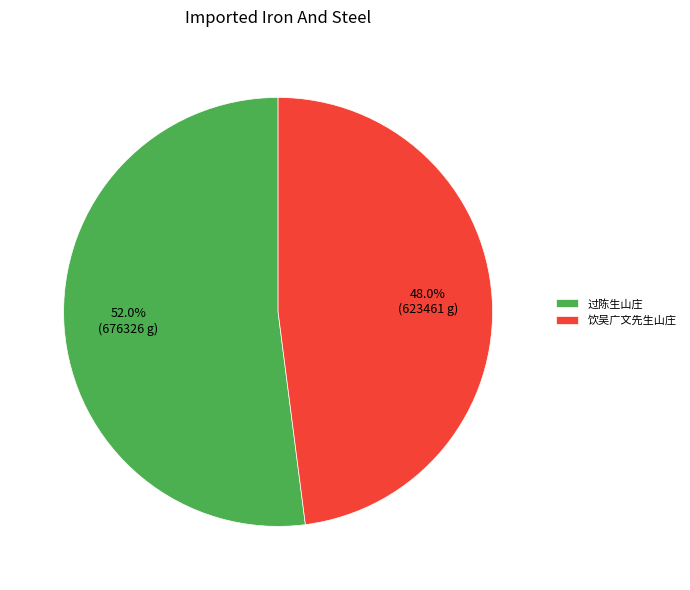

How many segments does this pie chart have?

2